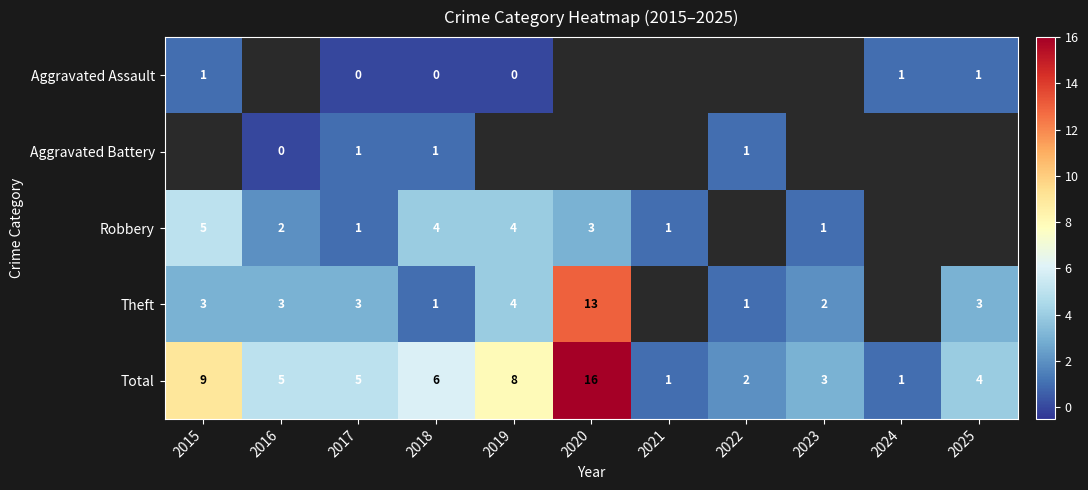

Where is Total nearest to the value 8?

2019